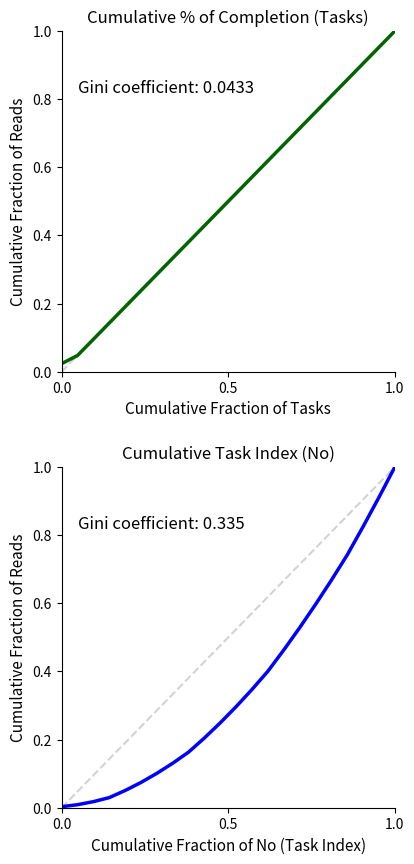

What is the value of the % of completion point at the 4th from the left?

0.1